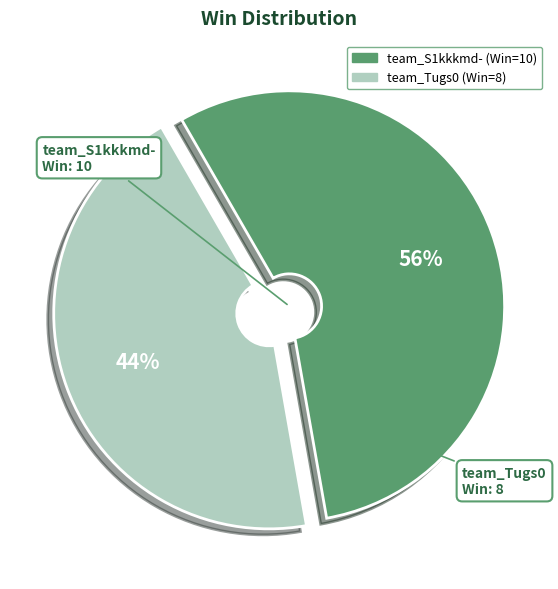

How many slices are in this pie chart?

2